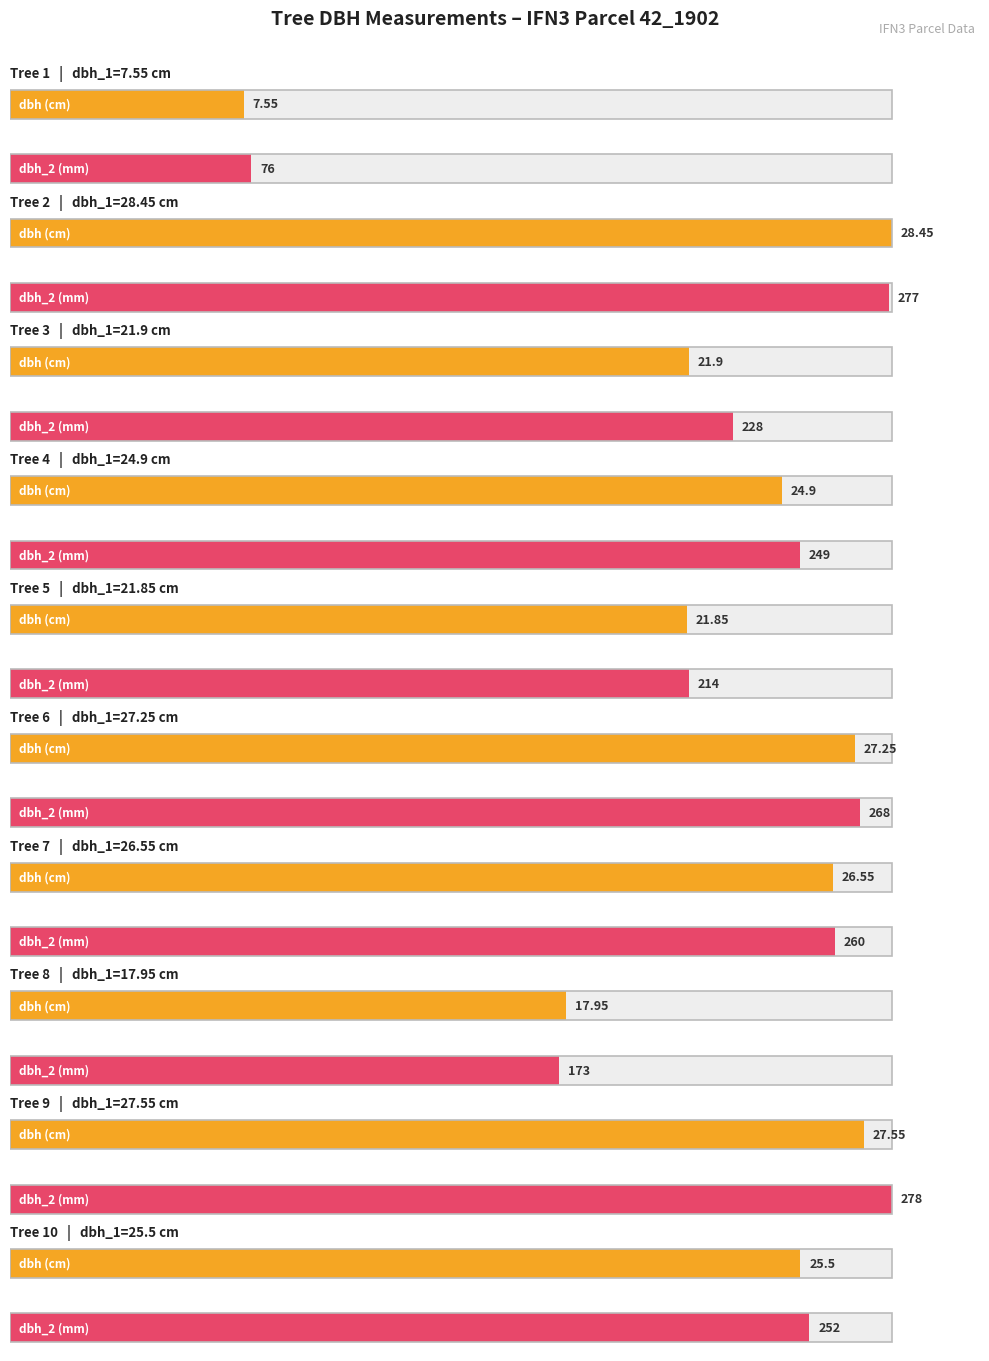

What is the total value across all series at IFN3_42_1902_A_3C_4?

273.9